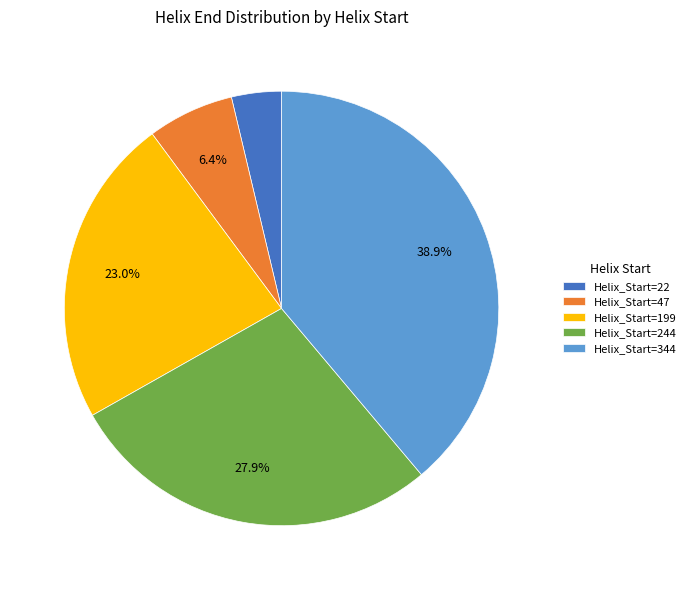

Is Helix_Start=199 the majority of the pie?

No